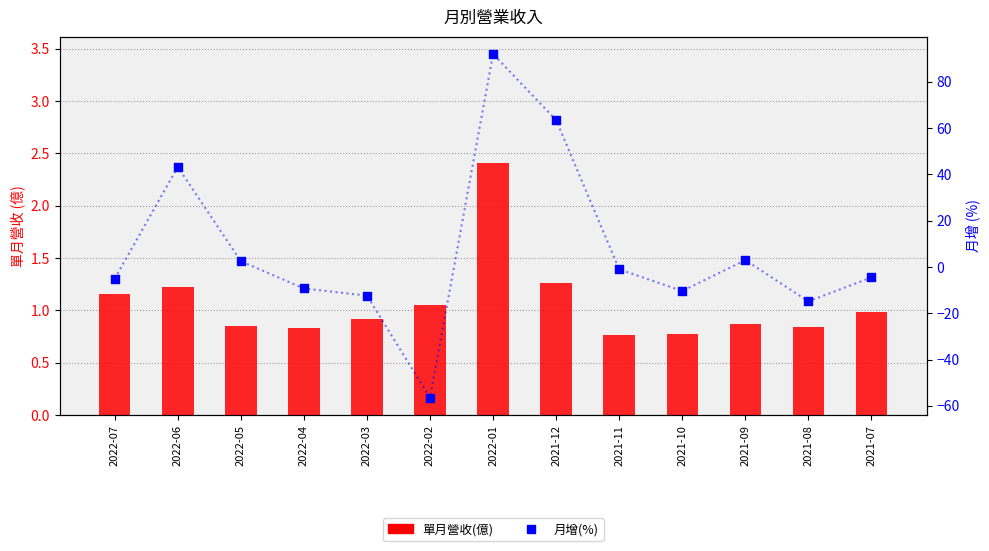

Is the value of 單月營收(億) at 2022-04 greater than the value of 月增(%) at 2021-07?

Yes